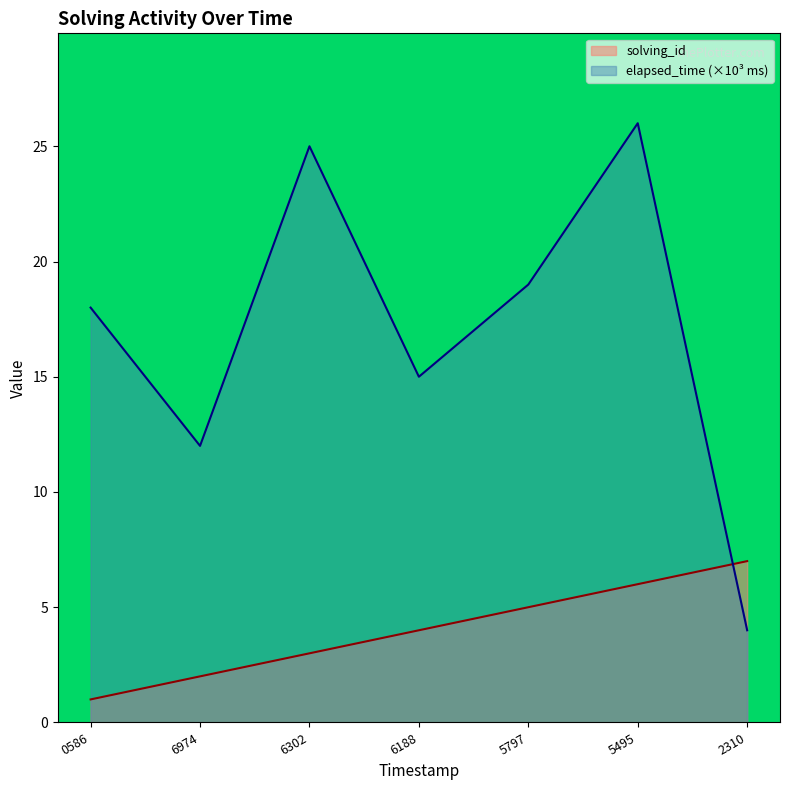

List the series in order of their peak value, highest first.

elapsed_time (×10³ ms), solving_id